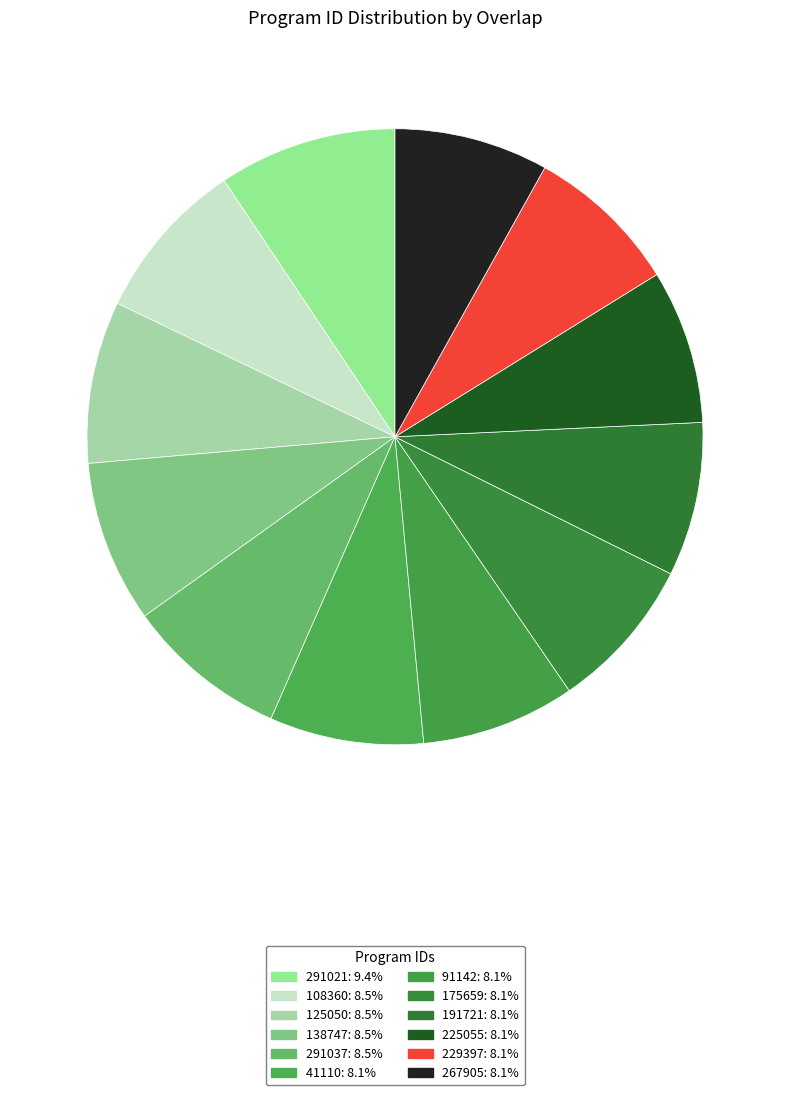

True or false: 125050 accounts for 1% of the total.

False